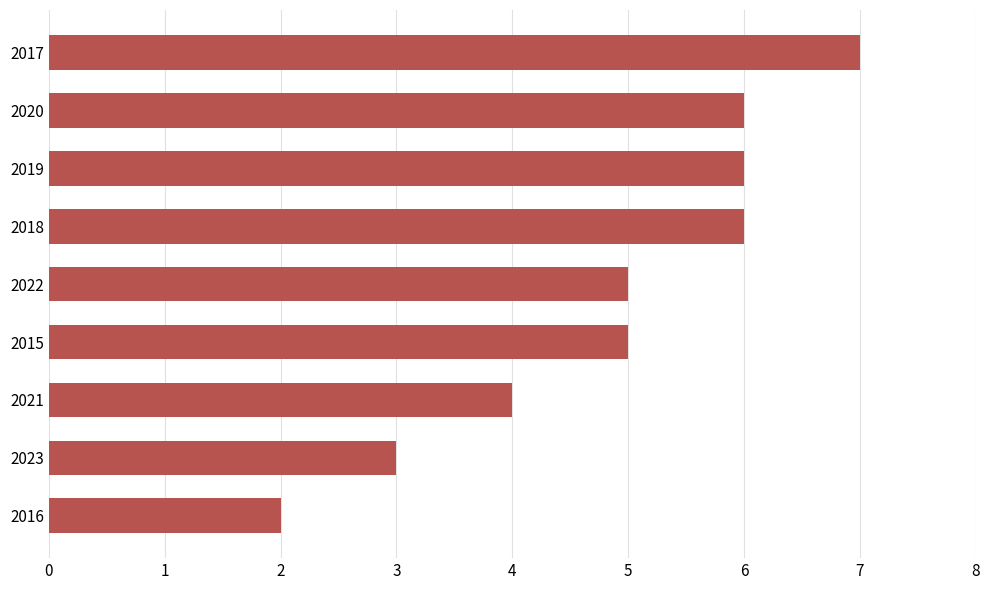

Read the value at 2017.

7